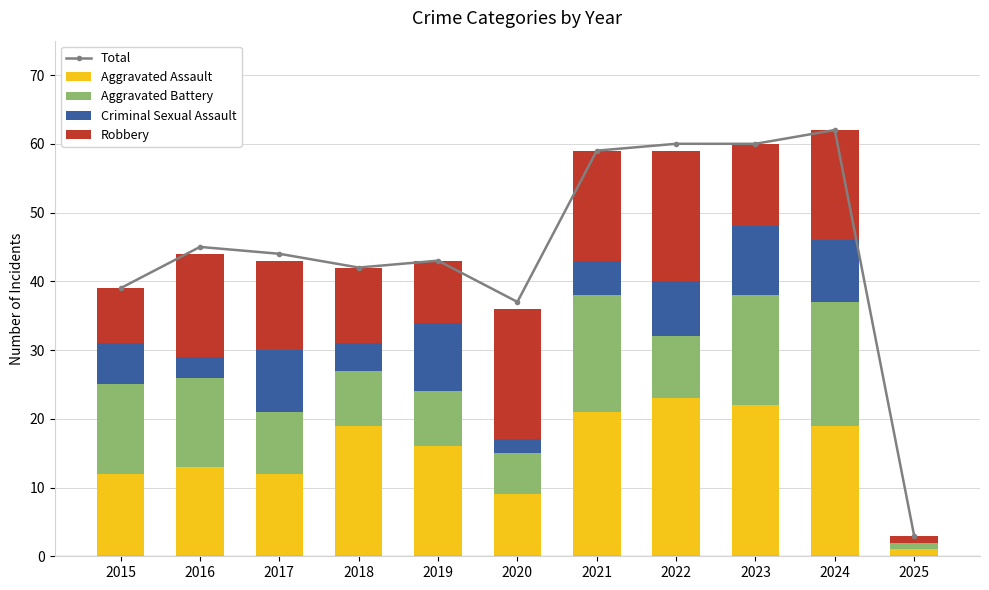

What is the greatest value displayed?

62